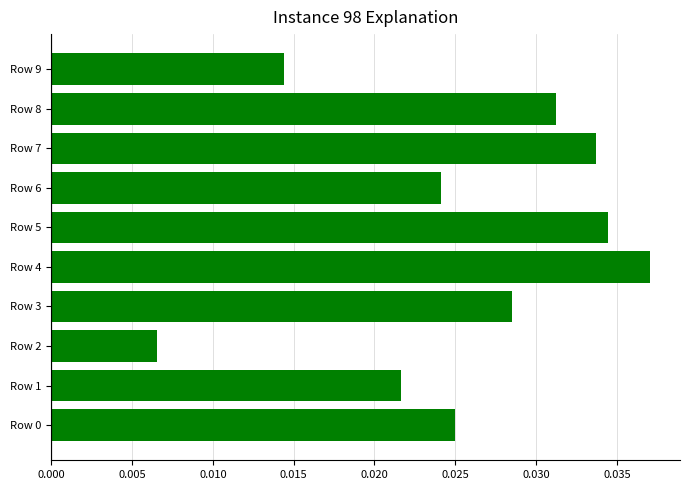

Which category has the highest value across all series?

Row 4